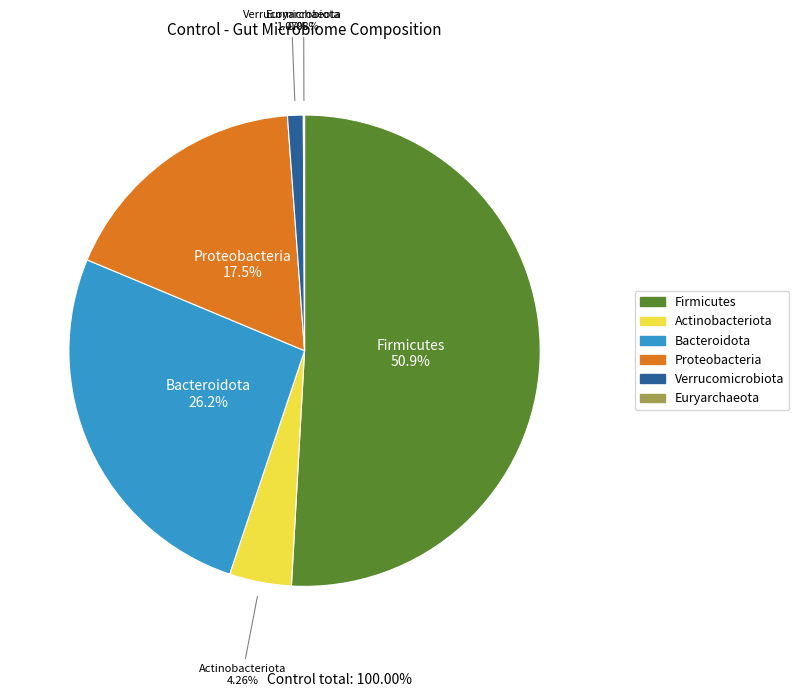

Does any single category account for the majority?

Yes